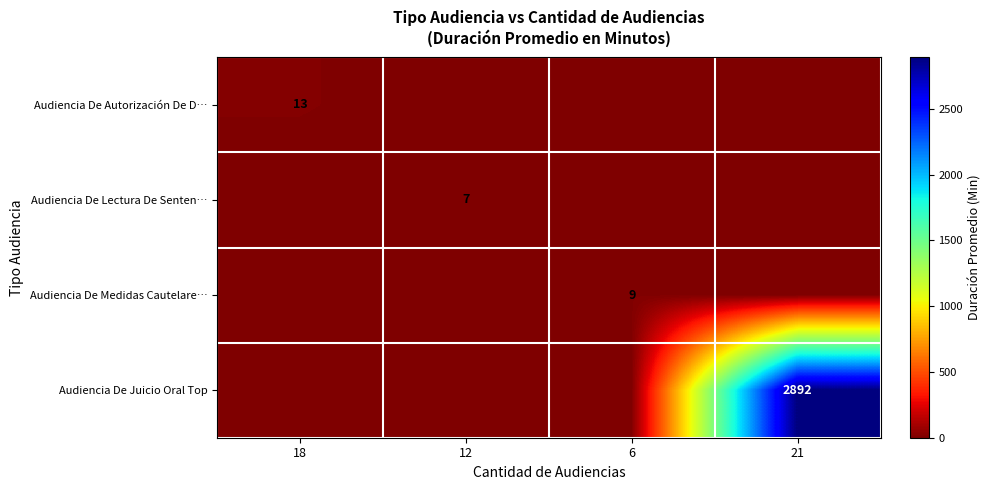

True or false: Audiencia De Autorización De D… has a value of 4 at 18.

False